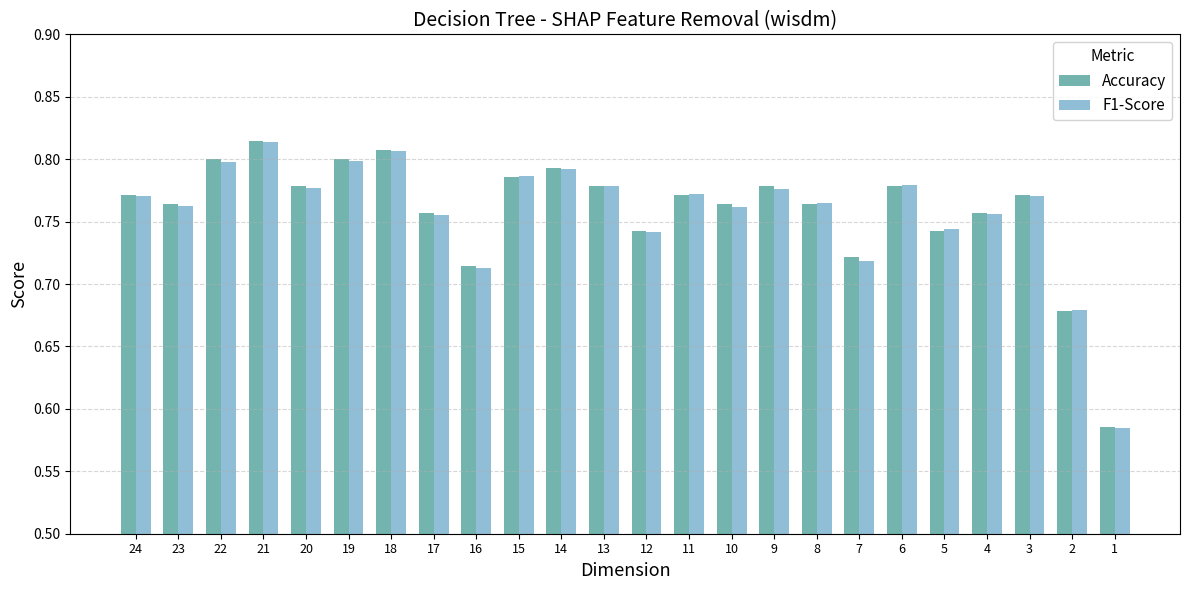

What is the difference between the maximum and minimum values in the Accuracy series?

0.2